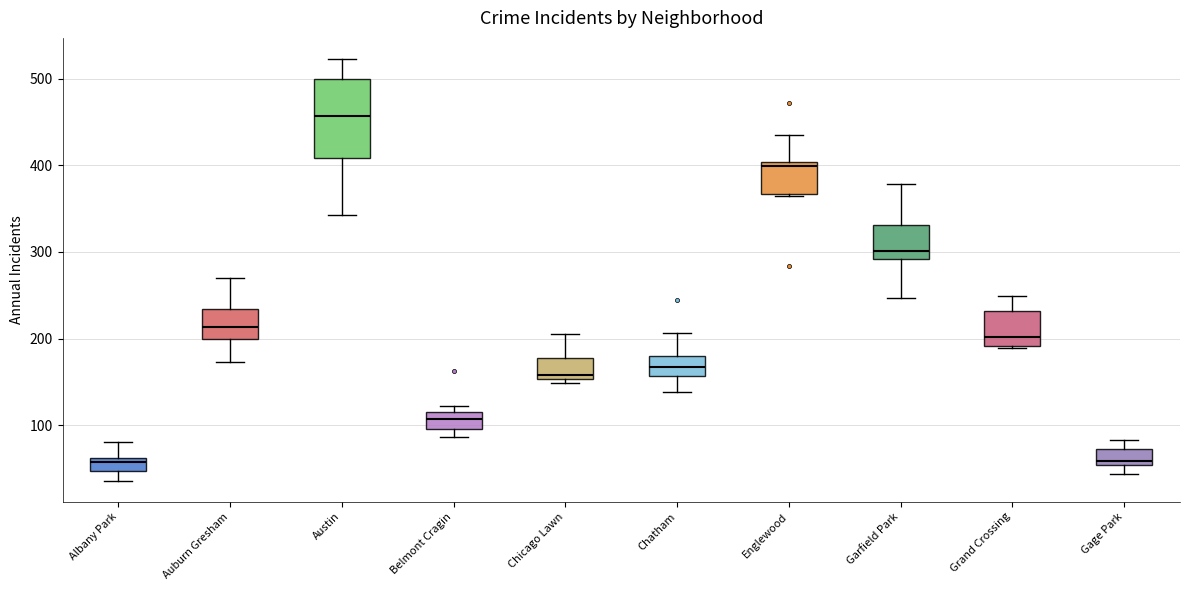

Comparing the boxes themselves (not the whiskers), which one is the tallest?

Austin